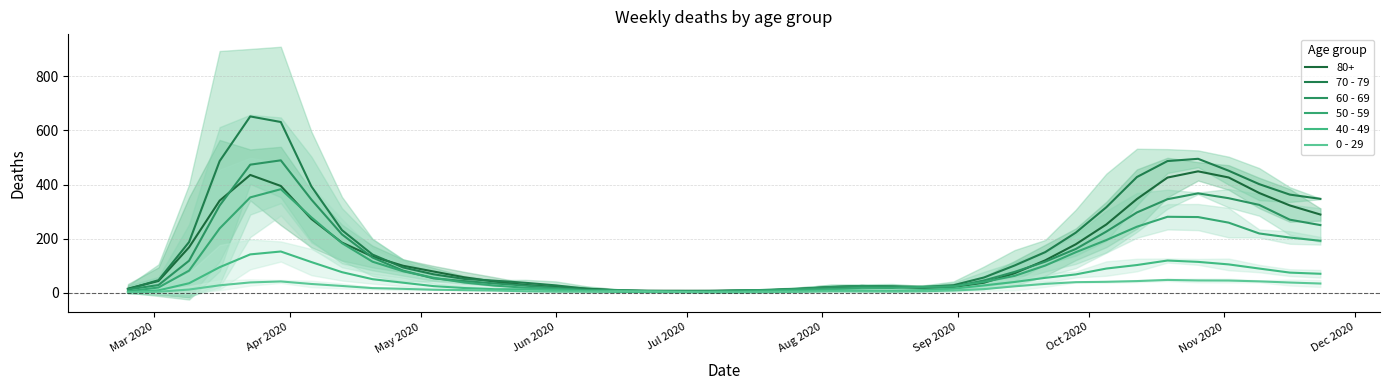

The 0 - 29 series shows 7.3 at 26. True or false?

False